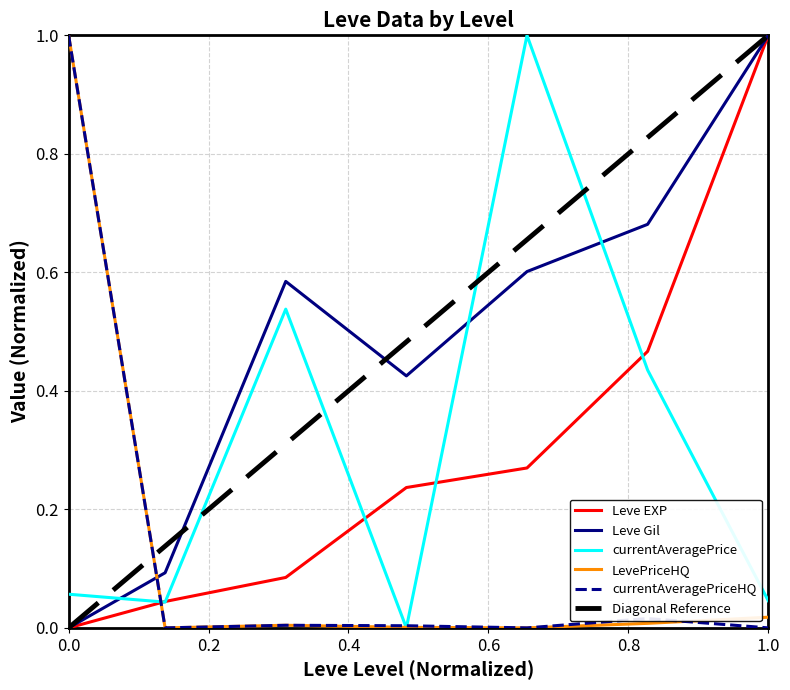

At how many categories does at least one series exceed 0?

7